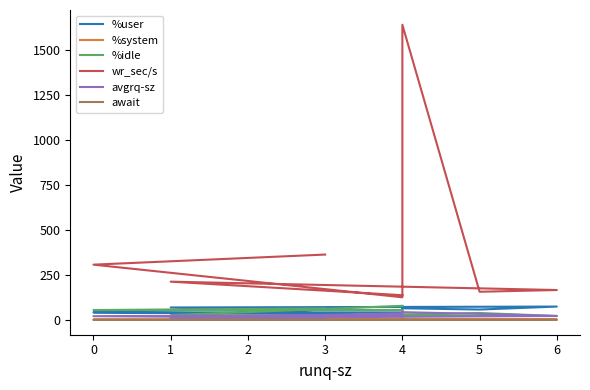

In await, how many points are lower than both neighbors (excluding endpoints)?

2